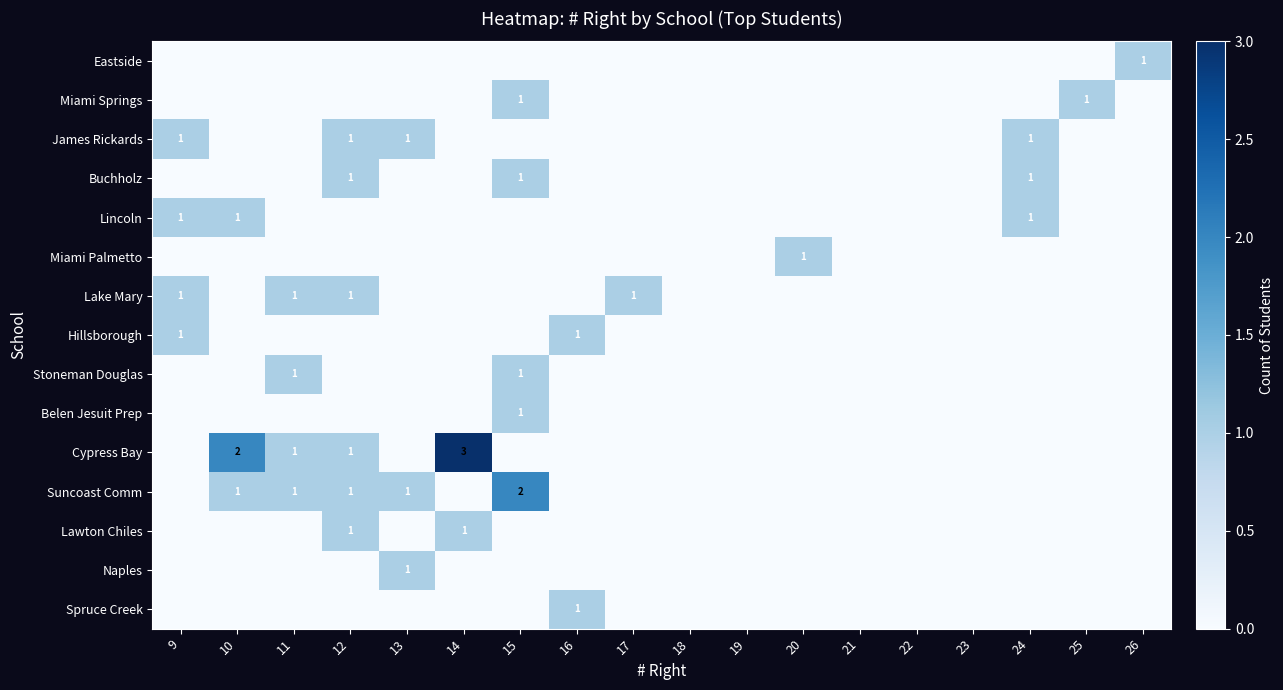

Is it true that Hillsborough equals 1 at 9?

True